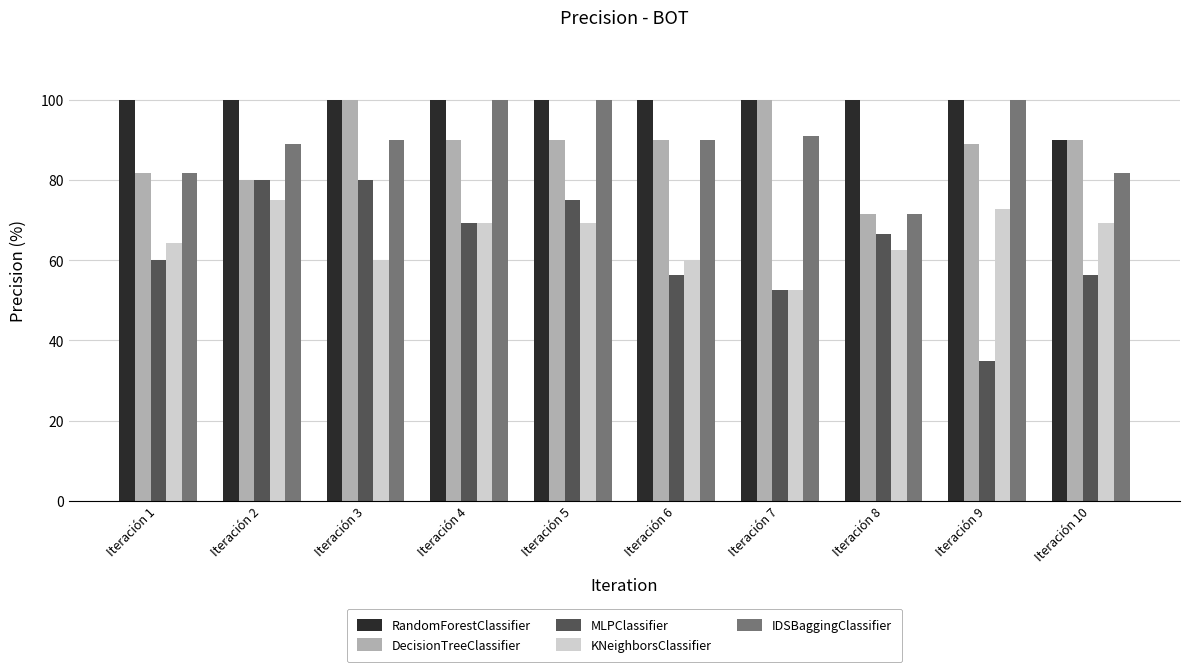

At which label does IDSBaggingClassifier reach its minimum?

Iteración 8